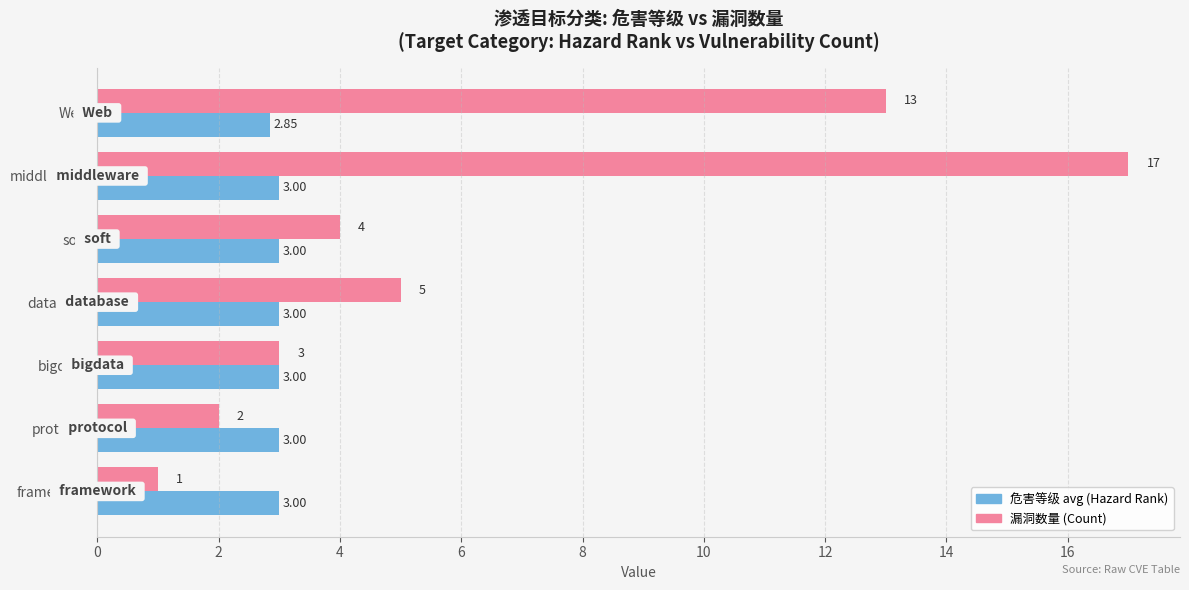

At which category does the chart reach its minimum across all series?

framework